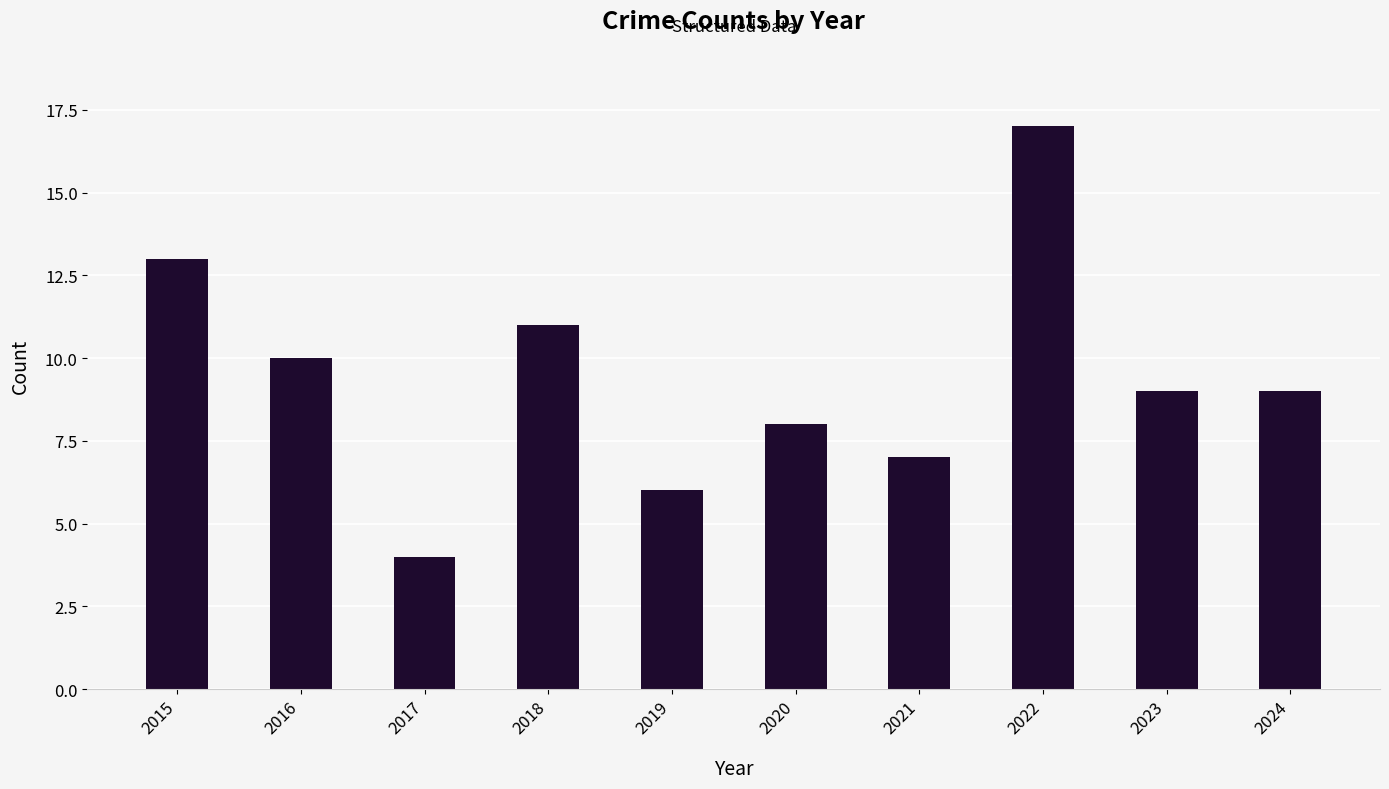

What is the difference between the maximum and minimum values?

13